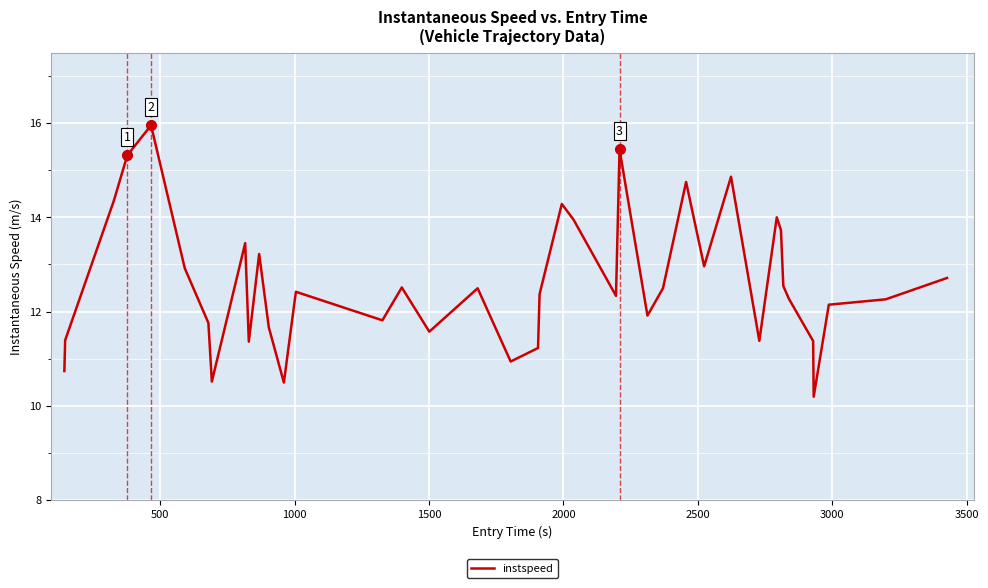

What is the difference between the maximum and minimum values?

5.8